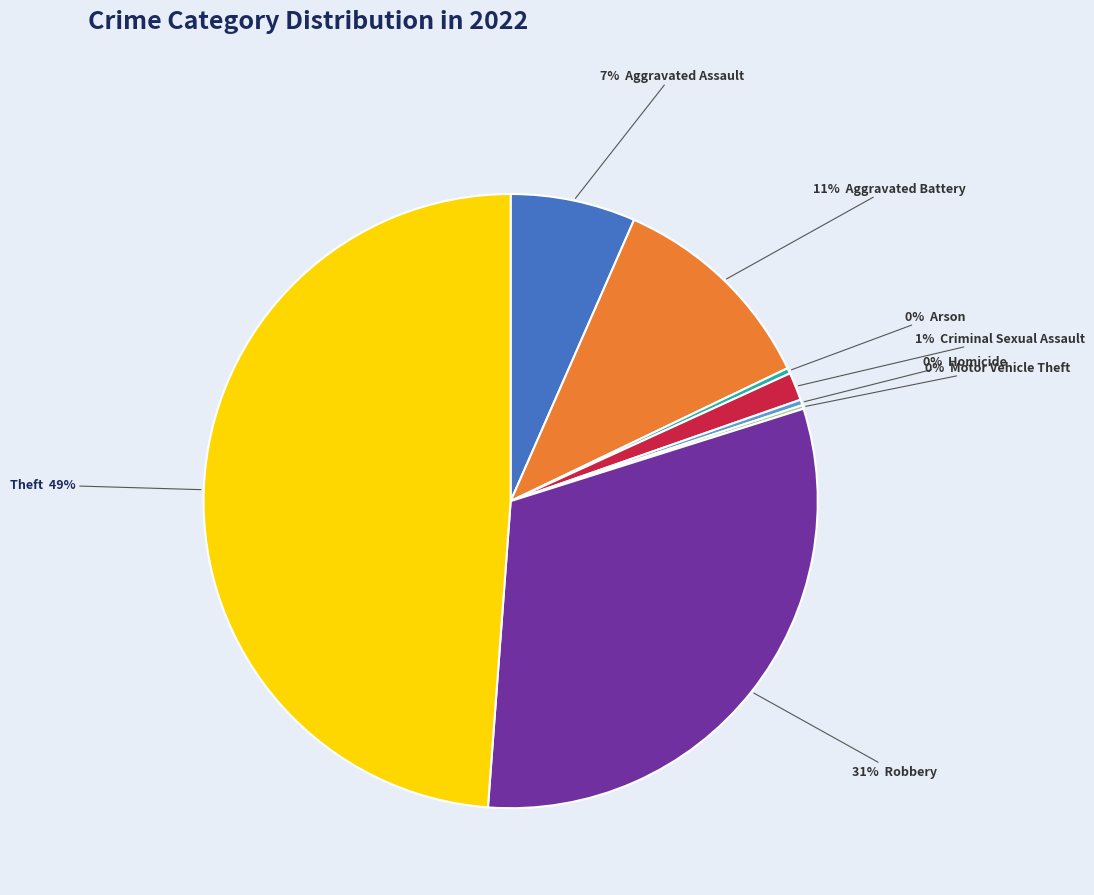

To the nearest percent, what is the difference between the largest and smallest slice percentages?

49%